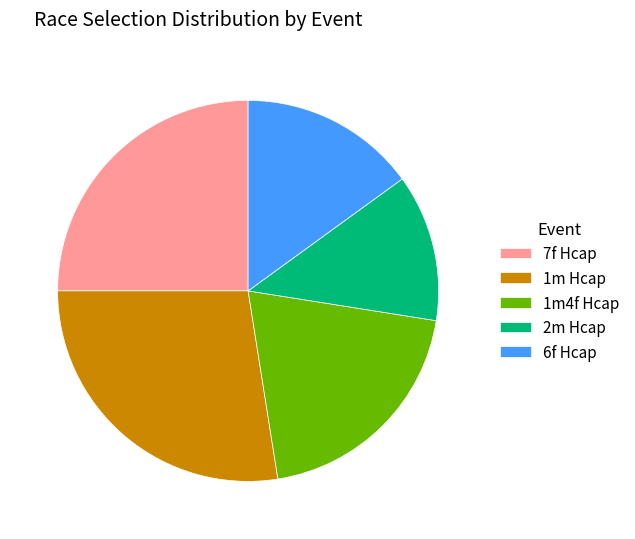

Is there any slice that represents more than half of the pie?

No